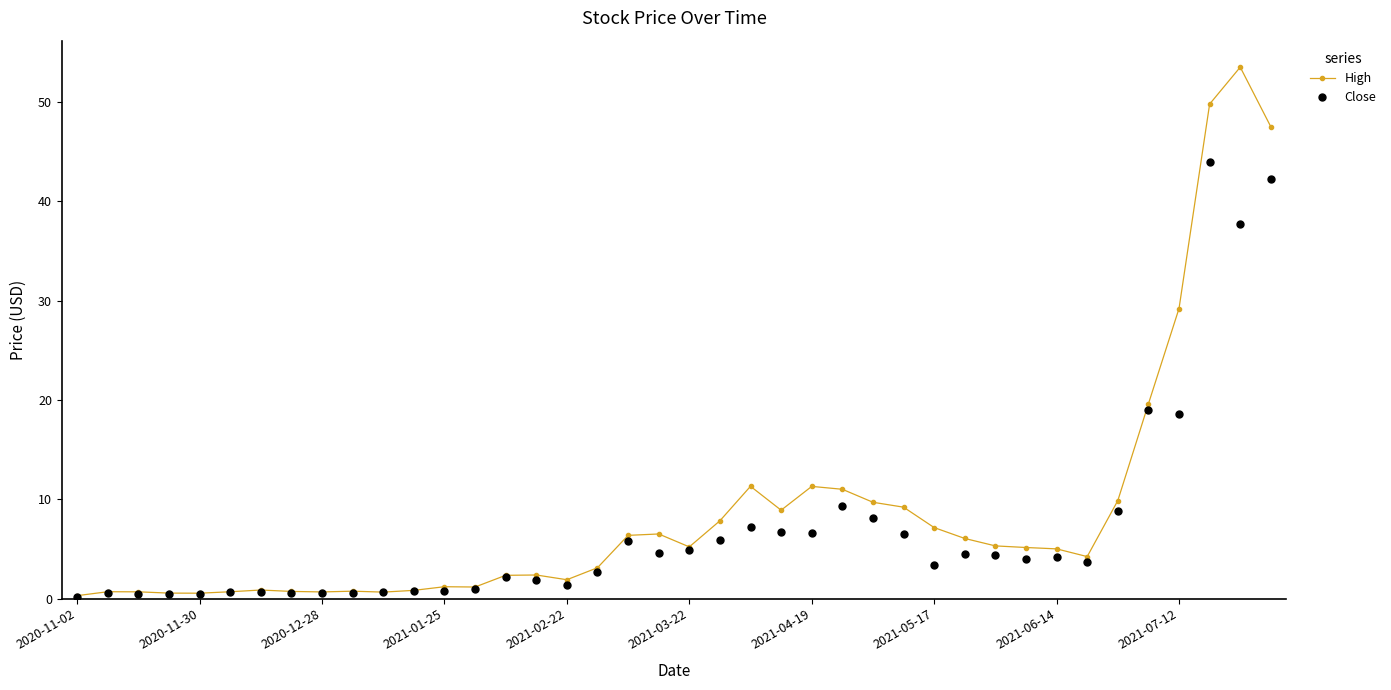

Which series has the largest range (max minus min)?

High